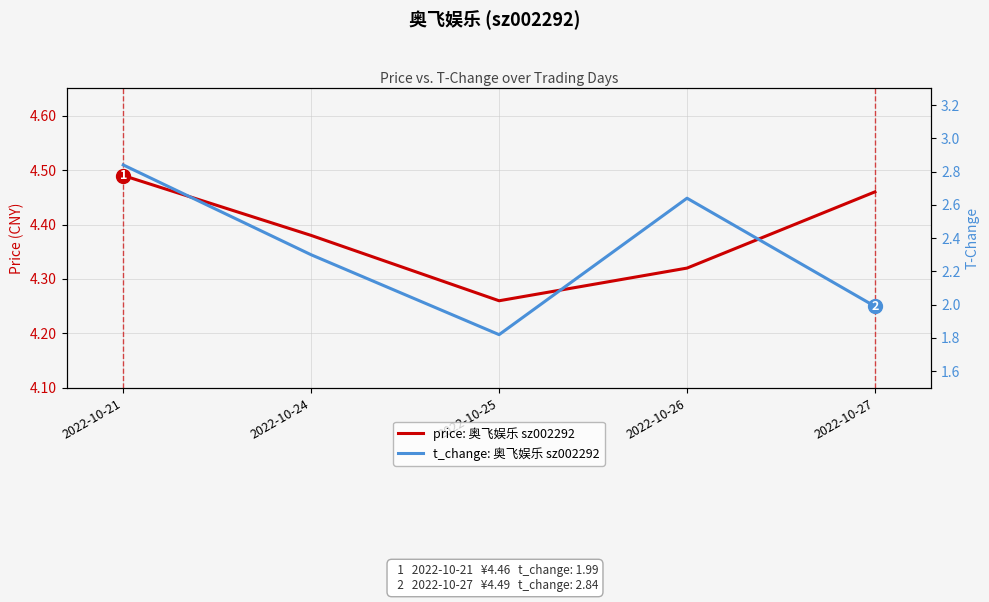

Does the chart have visible grid lines?

Yes